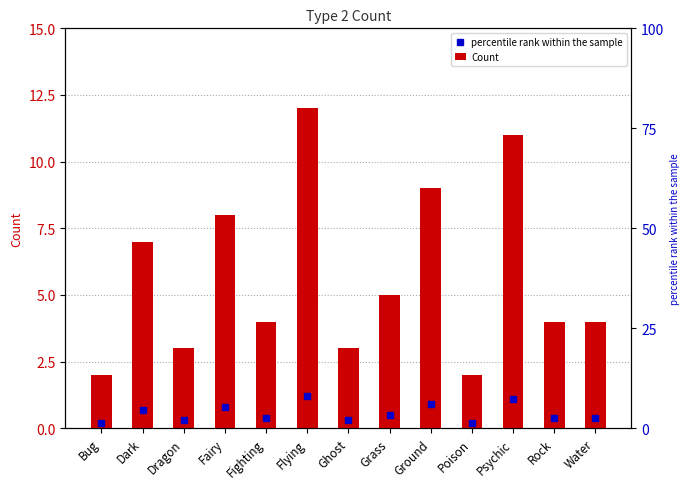

Does the chart contain stacked bars?

No